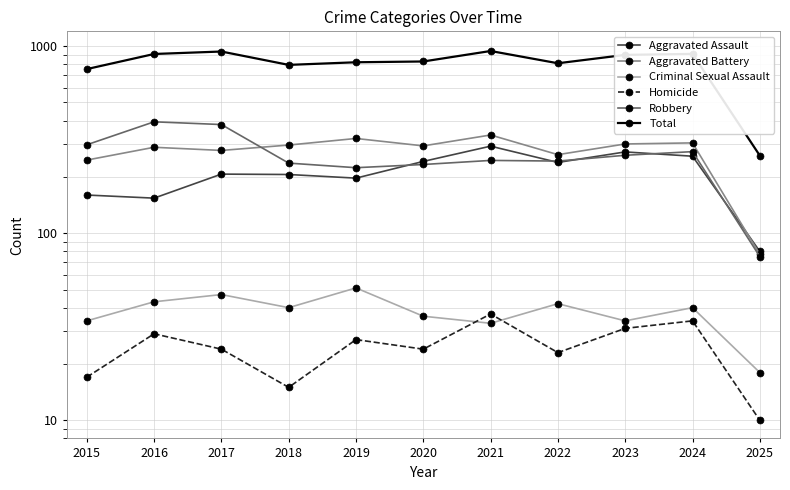

Which series has the largest range (max minus min)?

Total